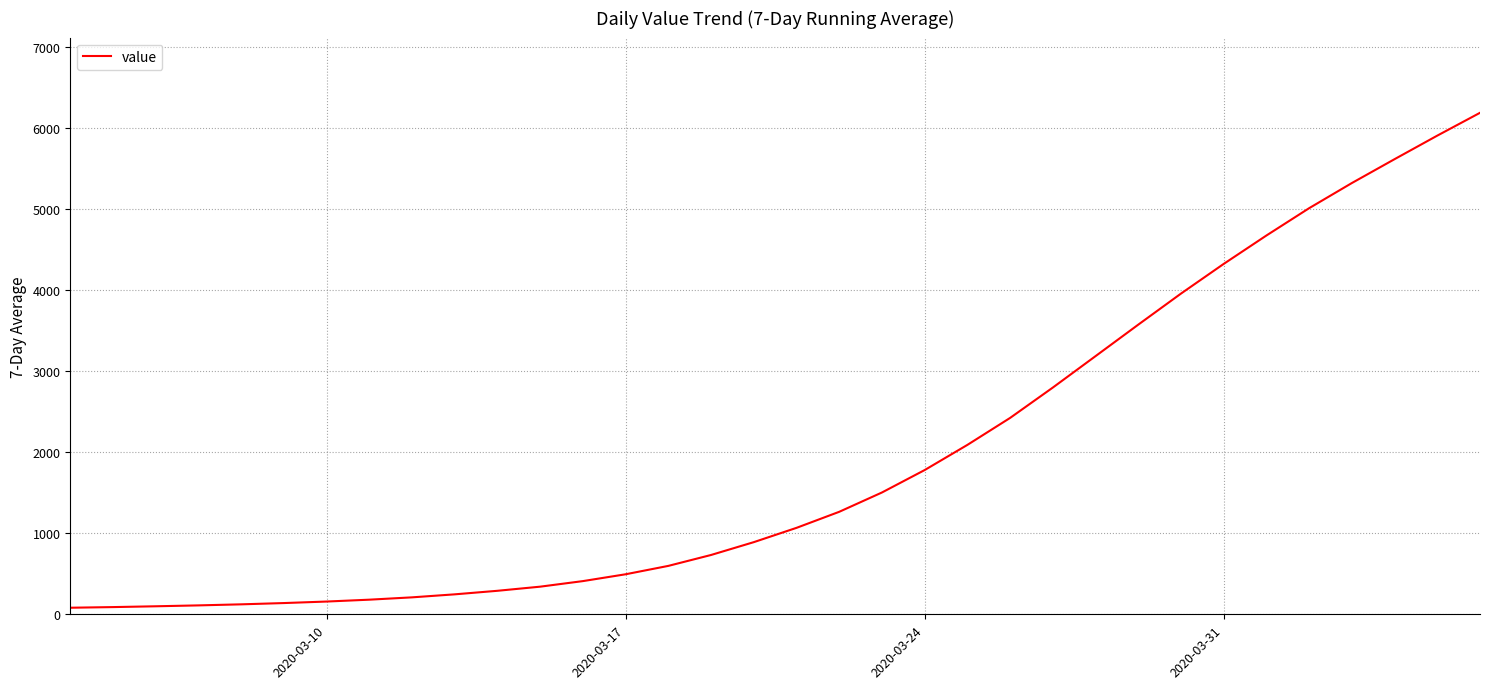

What is the difference between the maximum and second lowest values?

6094.7